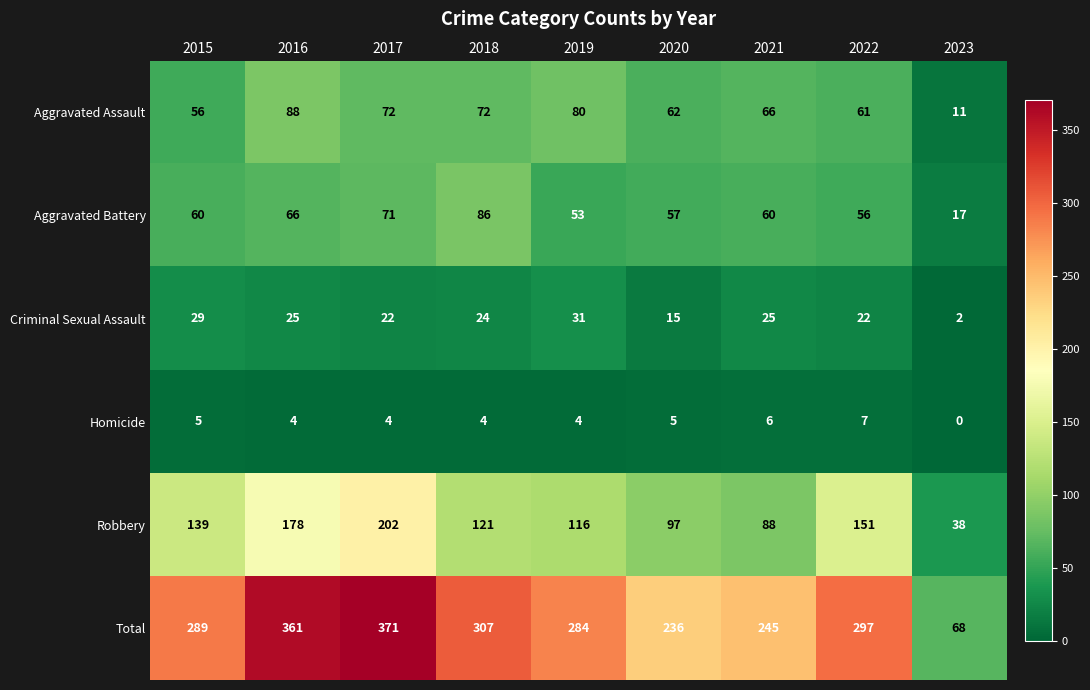

Count the number of data series in this chart.

6